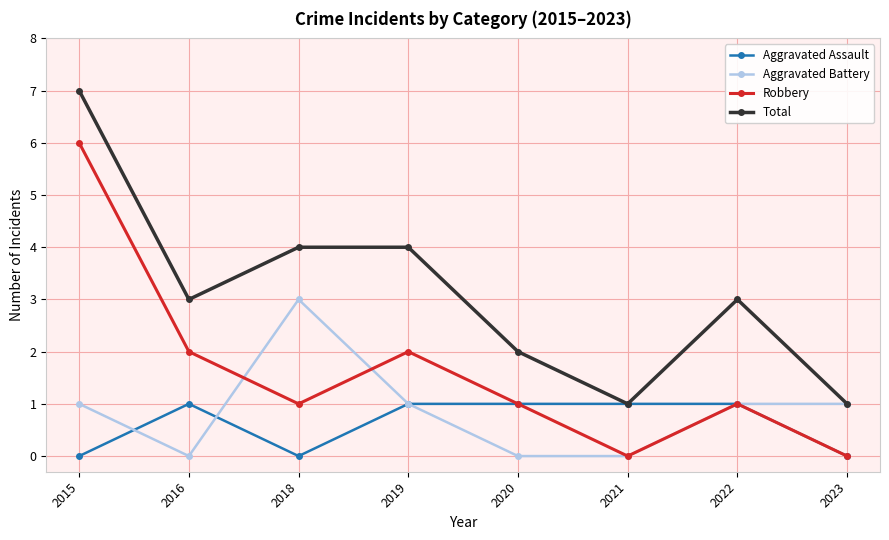

The value of Aggravated Battery at 2021 is -1. True or false?

False